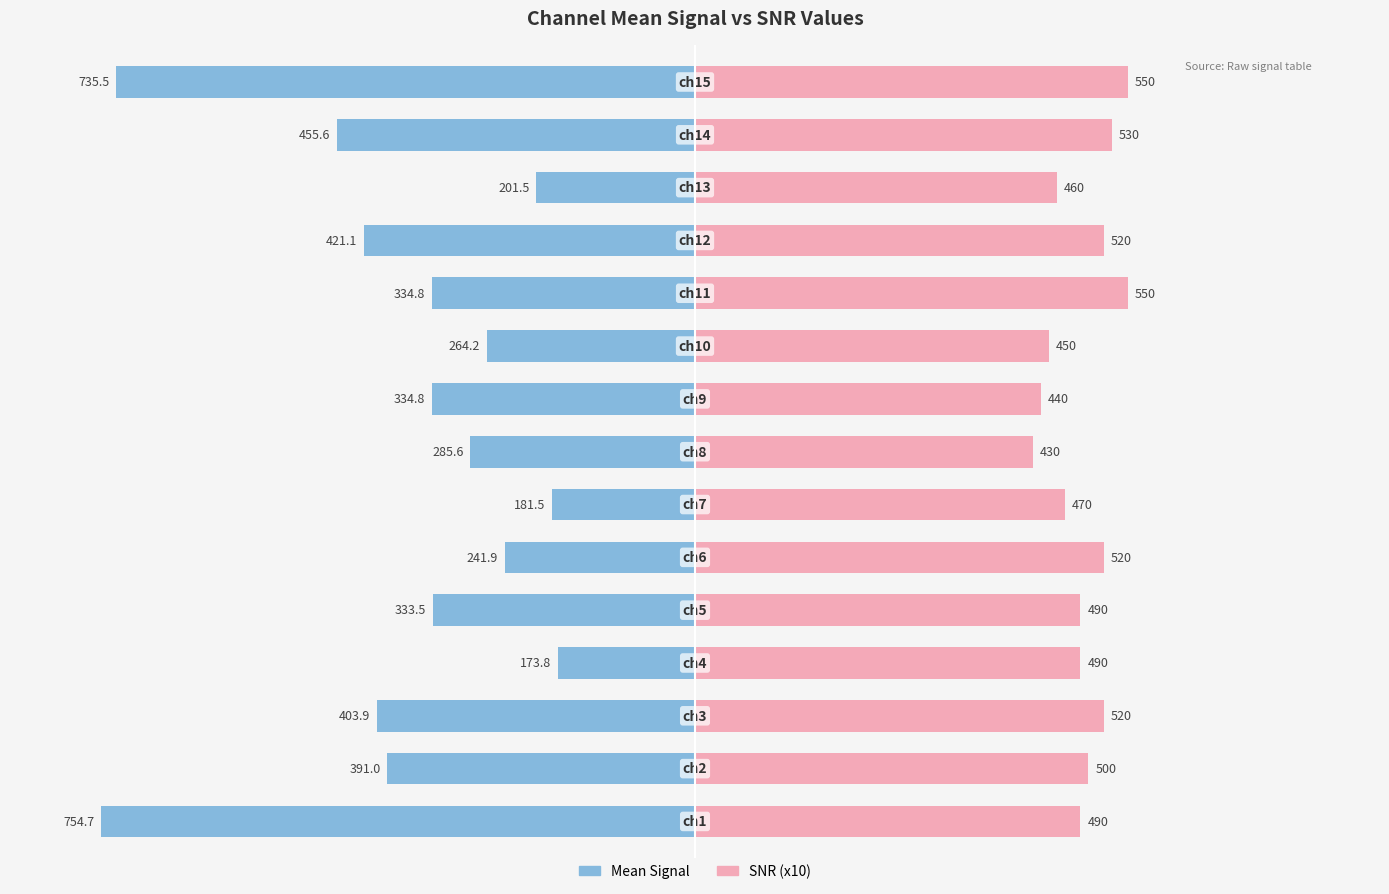

Is it true that SNR (x10) equals 25.8 at 8?

False